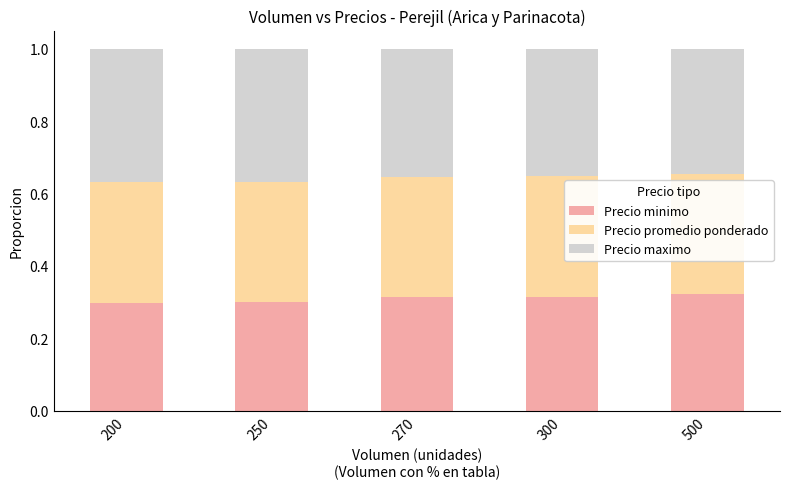

How many bars are there in total?

5